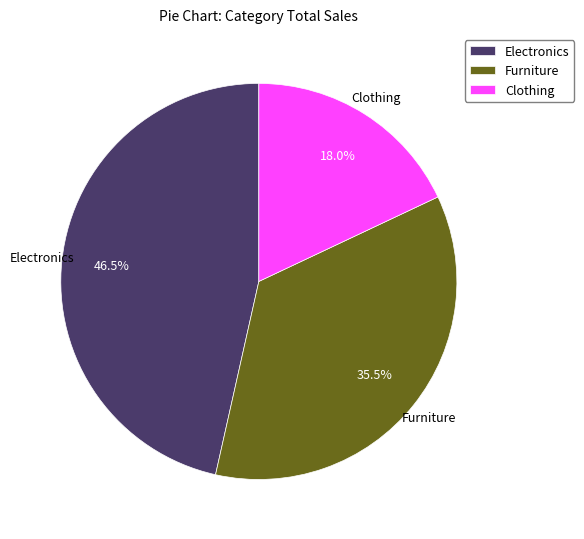

What is the largest slice in the pie chart?

Electronics